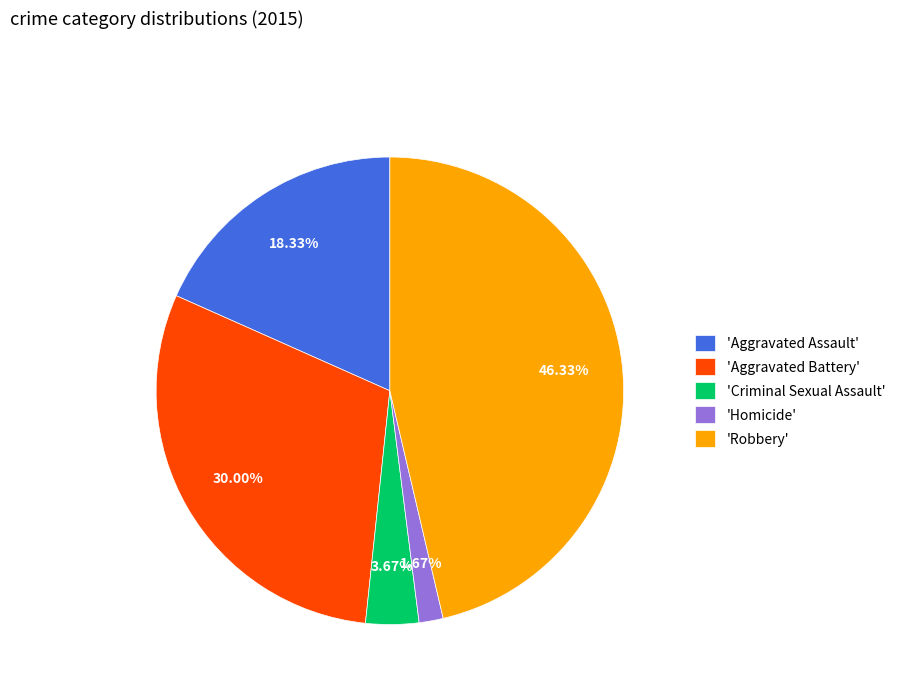

Count the number of slices in the pie.

5